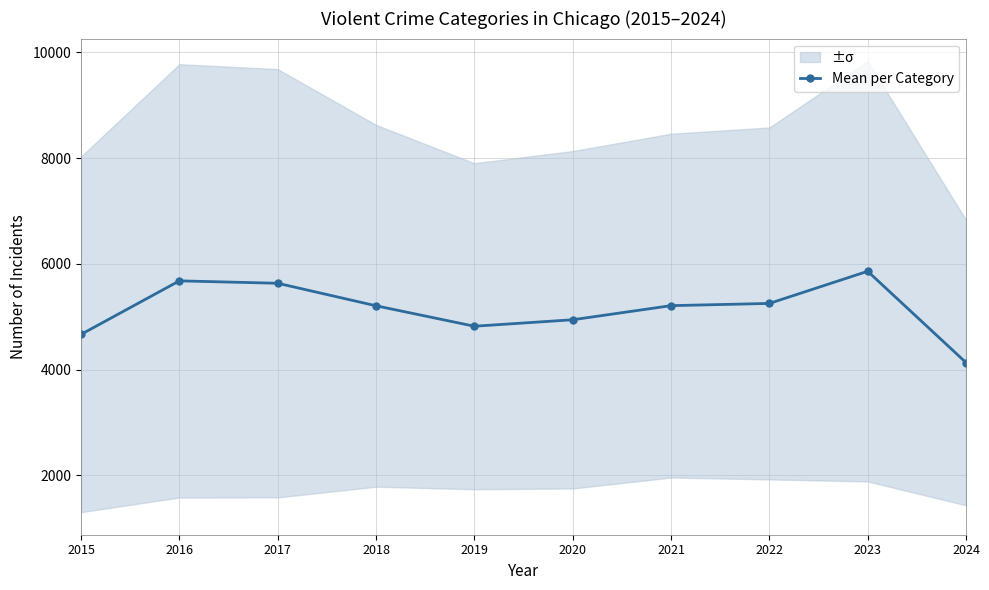

Does the chart display data point markers on the line(s)?

Yes